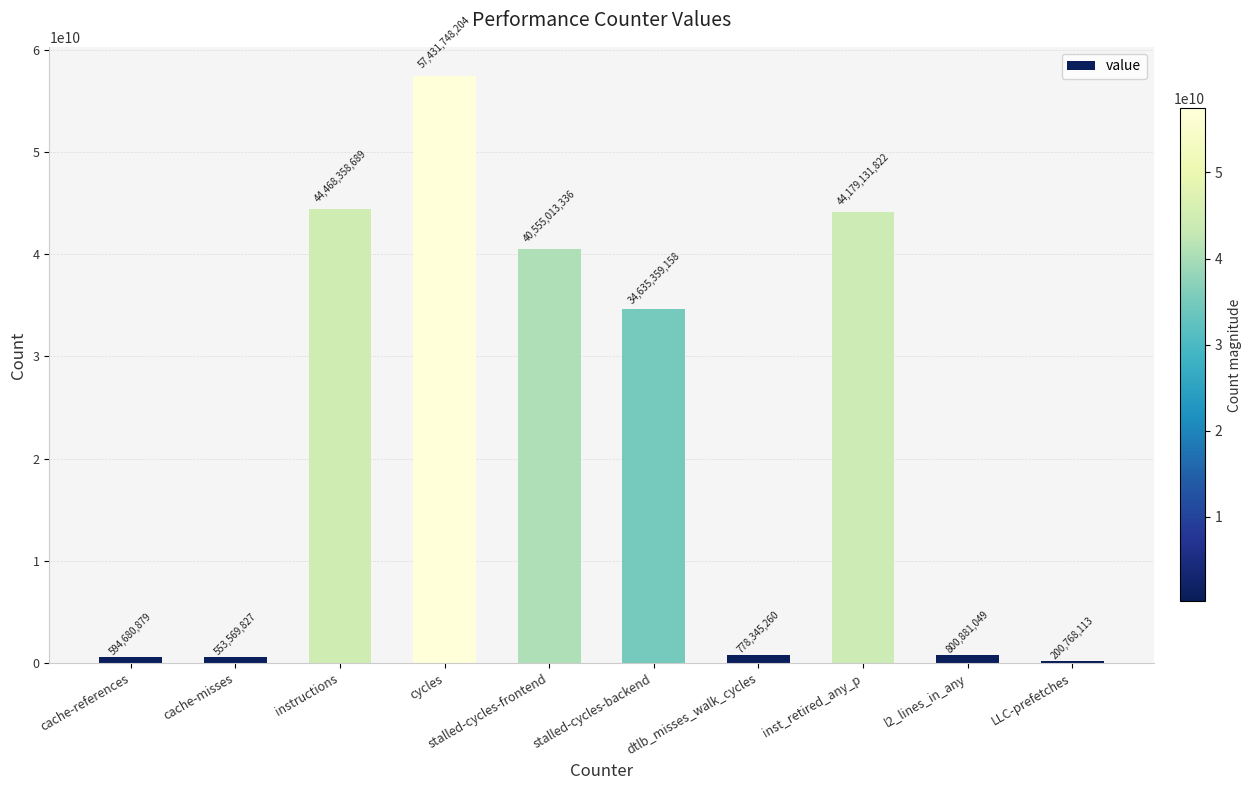

Read the value at stalled-cycles-frontend, to the nearest 50.

40555013350